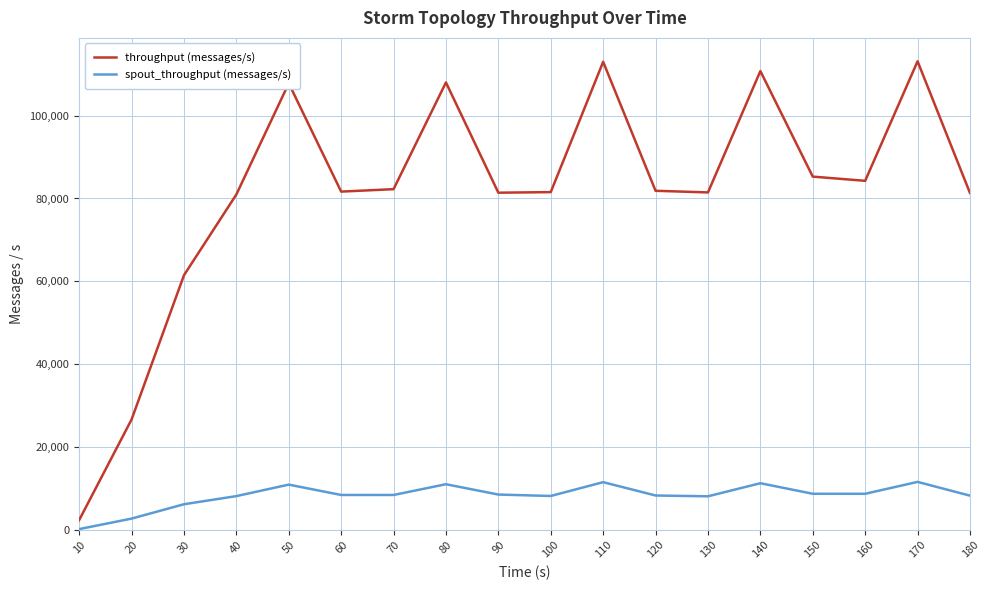

Which series has the largest range (max minus min)?

throughput (messages/s)